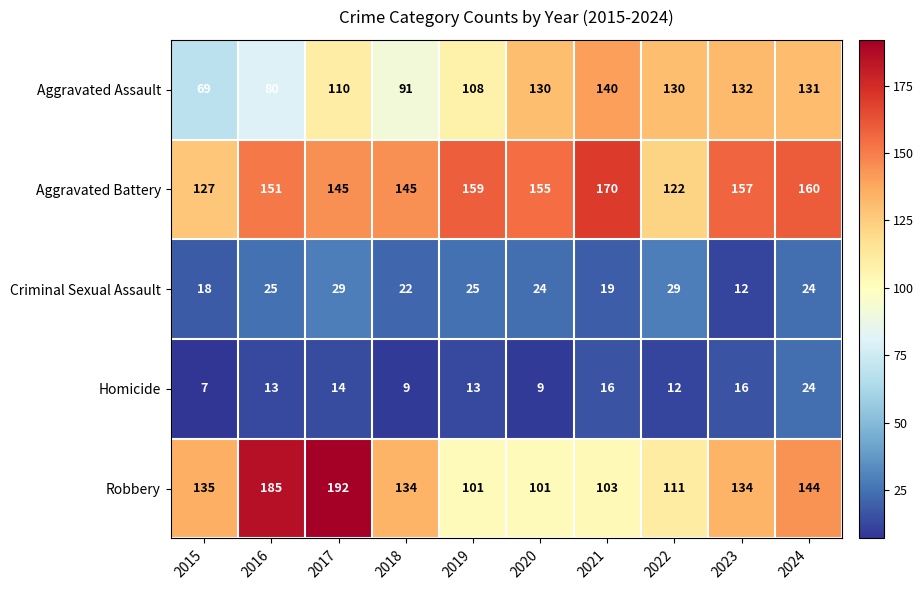

At which label is Aggravated Assault closest to 104?

2019